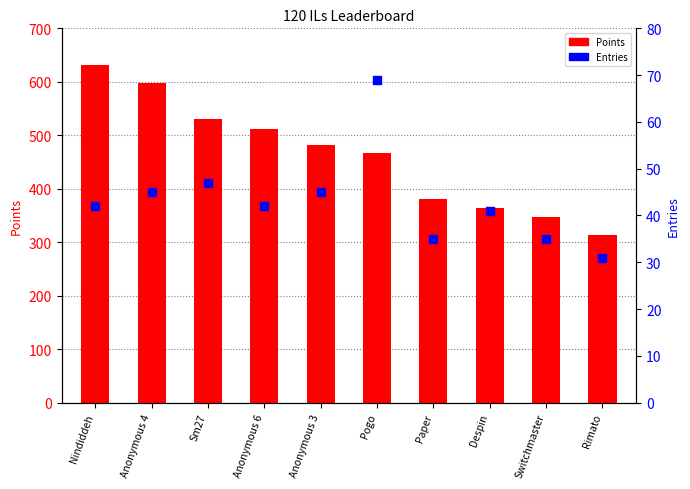

What is the total value across all series at Sm27?

578